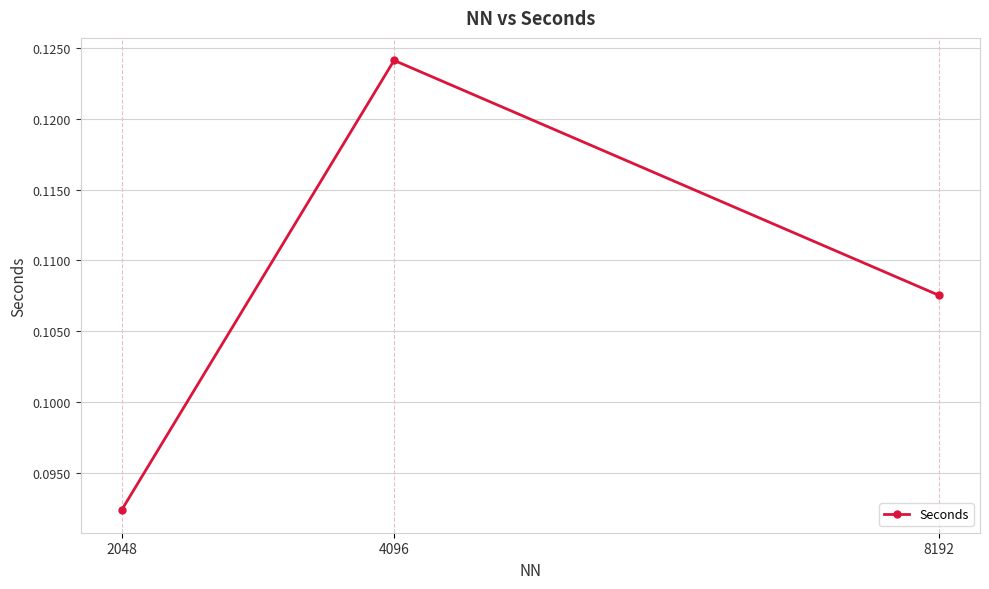

Rank the categories by value from highest to lowest.

4096, 8192, 2048